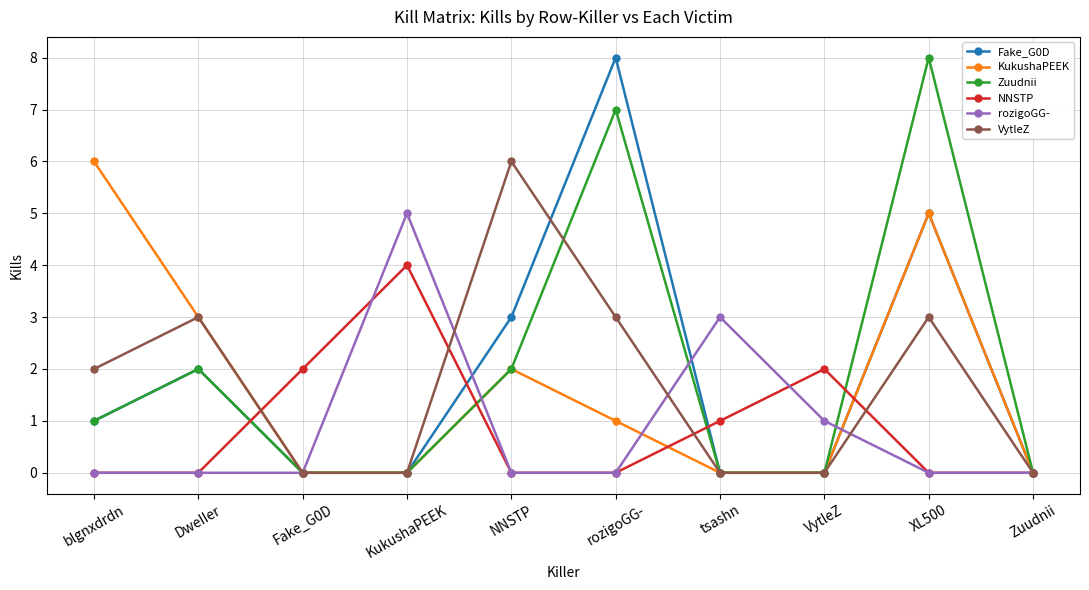

True or false: Fake_G0D has more than 0 points higher than both neighbors.

True